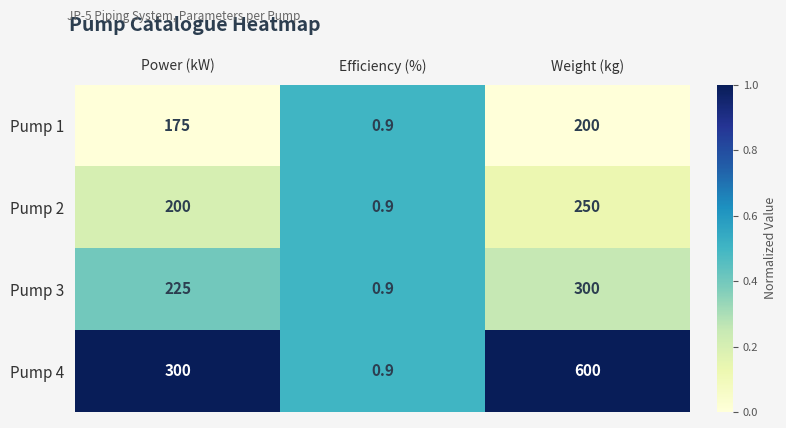

Reading left to right, list all the values displayed in this chart.

Pump 1: 175.0	0.9	200.0
Pump 2: 200.0	0.9	250.0
Pump 3: 225.0	0.9	300.0
Pump 4: 300.0	0.9	600.0